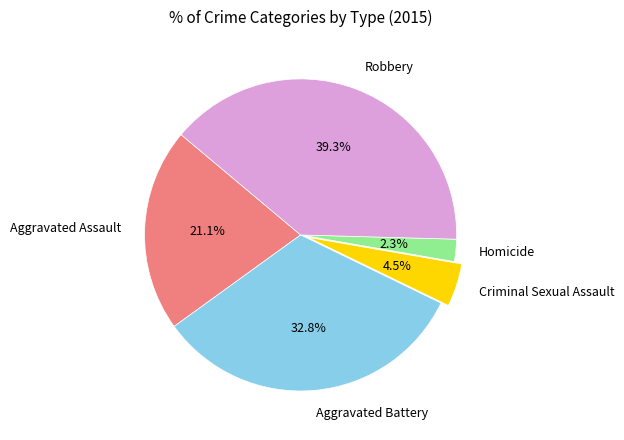

How many slices are in this pie chart?

5